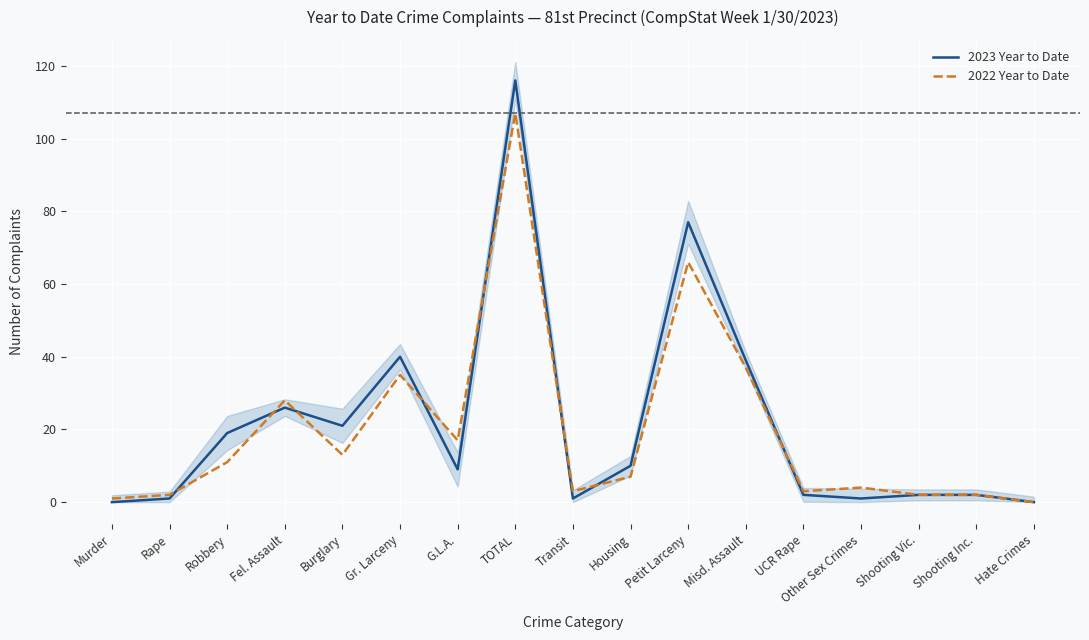

Count the number of data series in this chart.

2